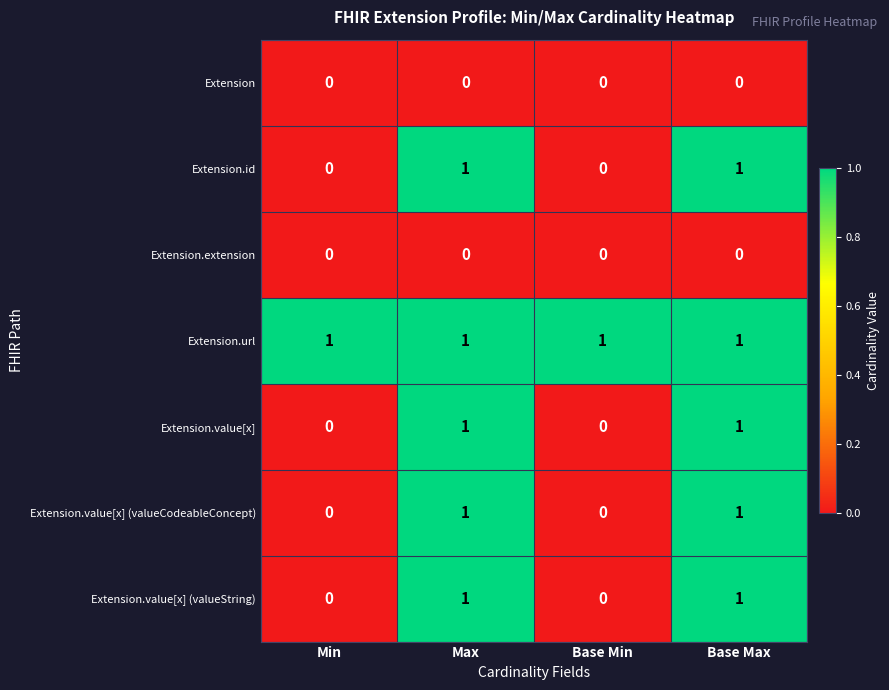

How many values in the Extension.value[x] (valueString) series are below 1?

2